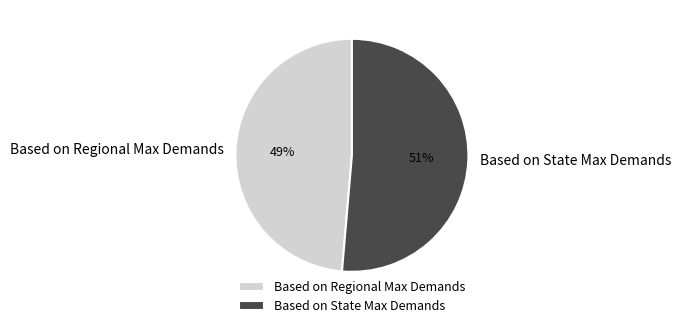

Which slice is the largest?

Based on State Max Demands